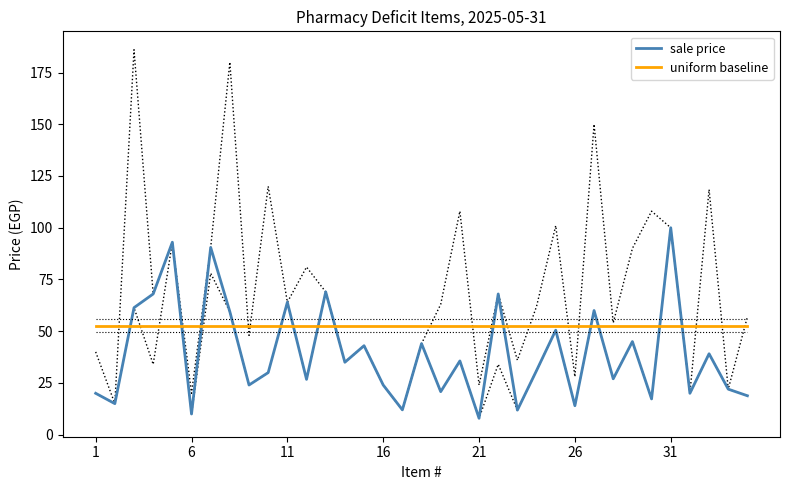

What is the sum of all uniform baseline values?

1844.9